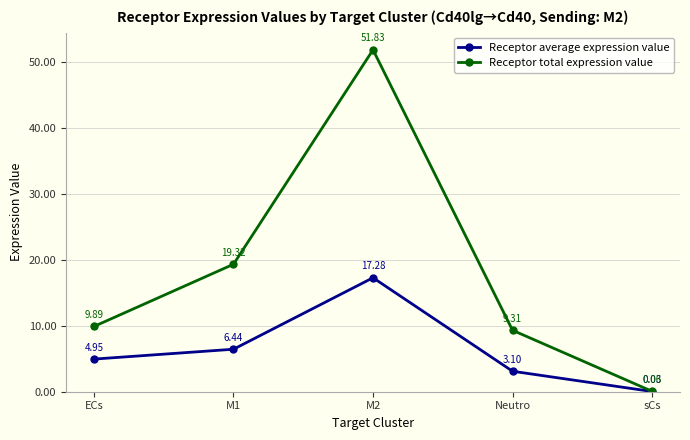

How many data points in Receptor total expression value are less than 9?

1